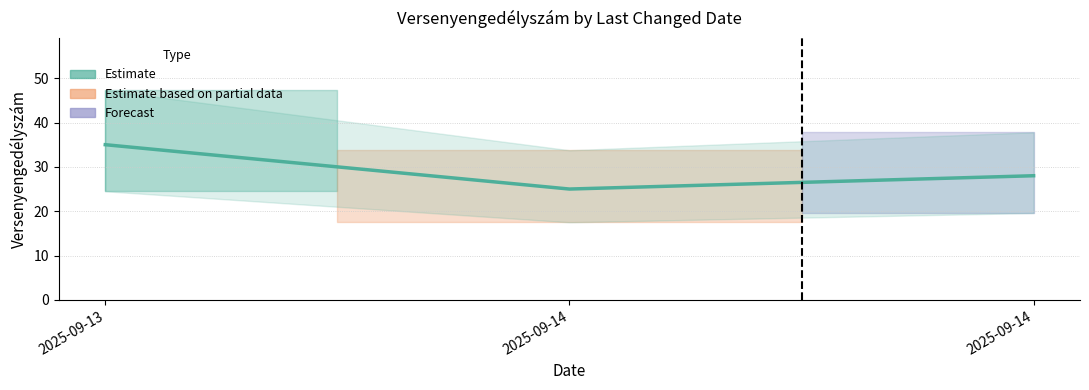

What is the difference between the maximum and minimum values?

10